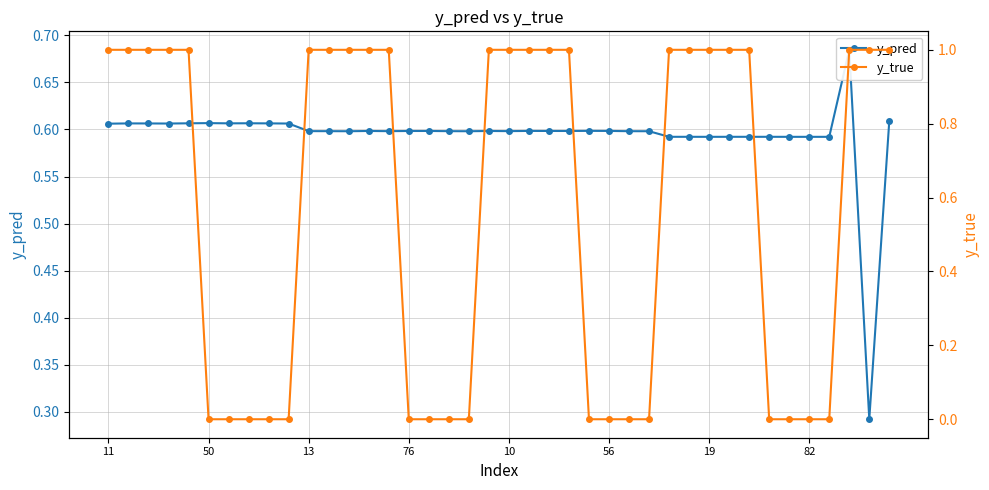

Between 50 and 30, which series saw the biggest shift?

y_pred